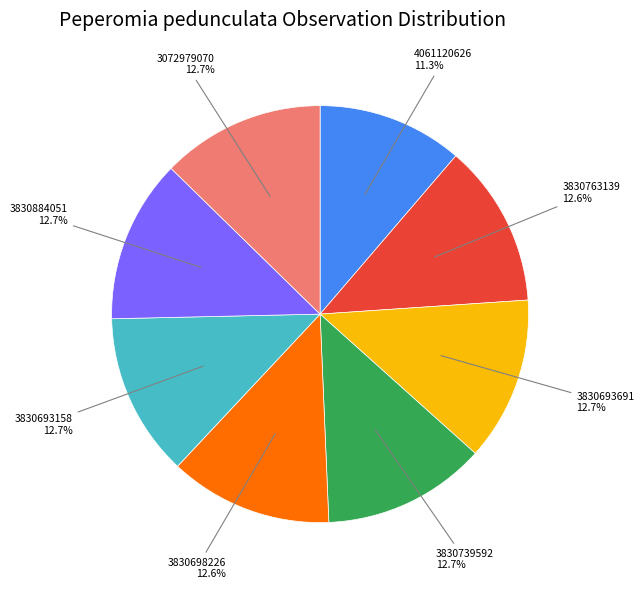

Does any single category account for the majority?

No